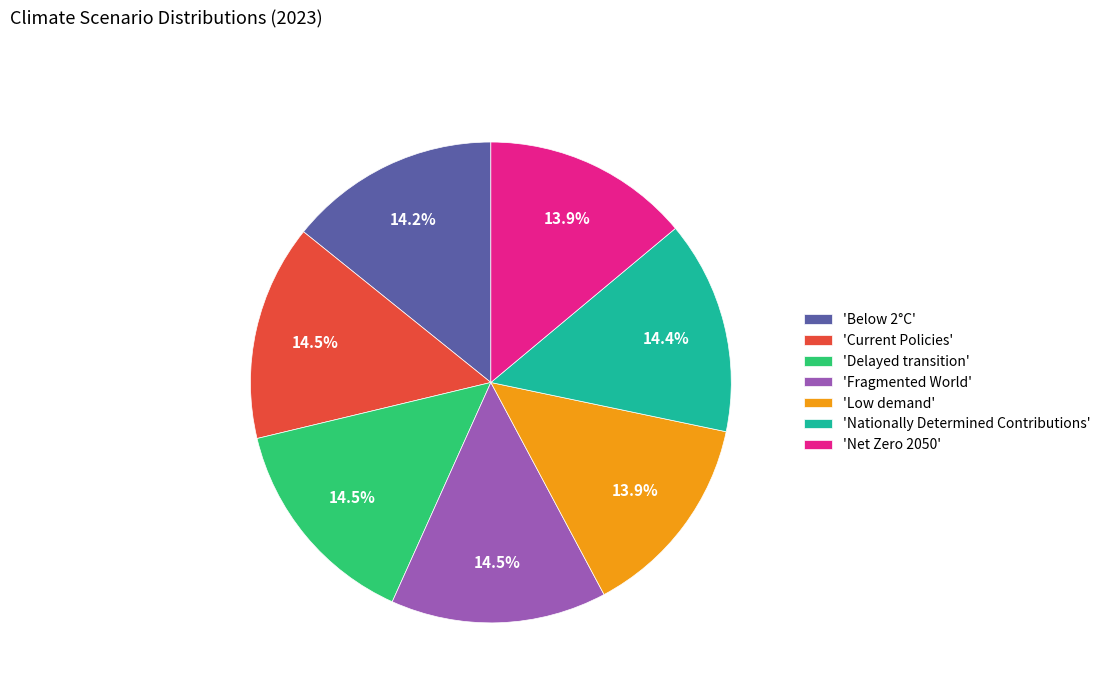

Does 'Low demand' account for over 50% of the chart?

No